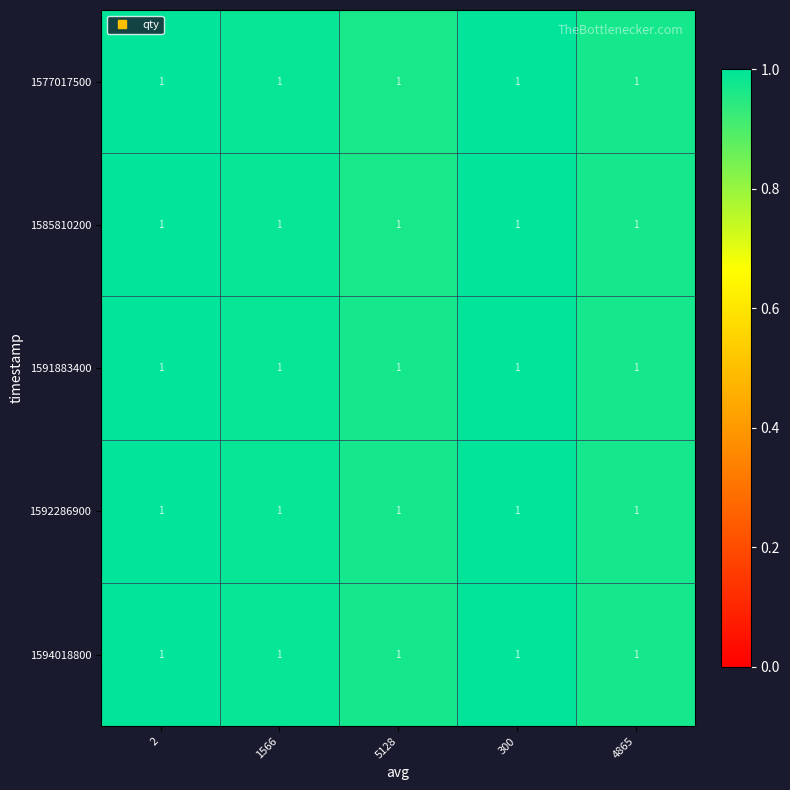

Which series has the widest spread of values?

1577017500